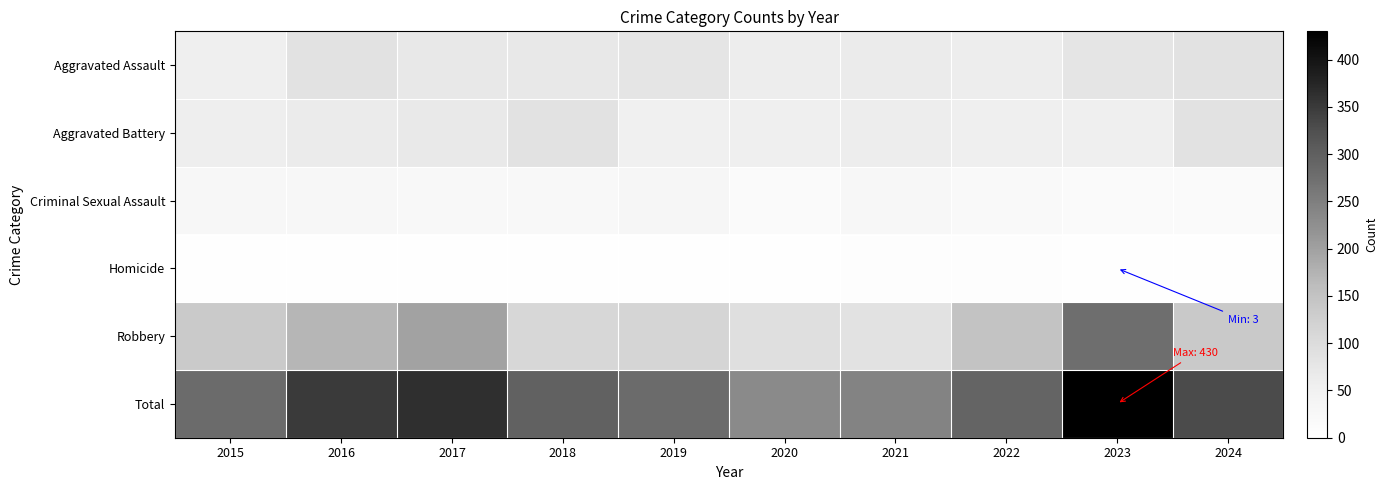

Between 2015 and 2022, which series saw the biggest shift?

Robbery